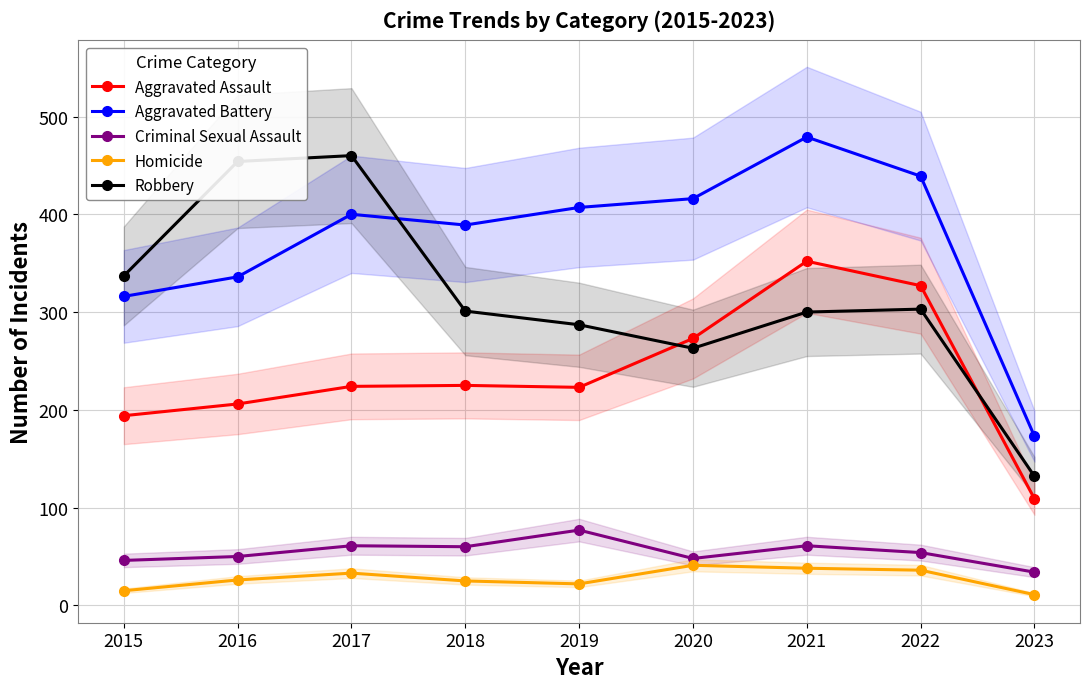

True or false: Homicide and Aggravated Assault cross at least once.

False